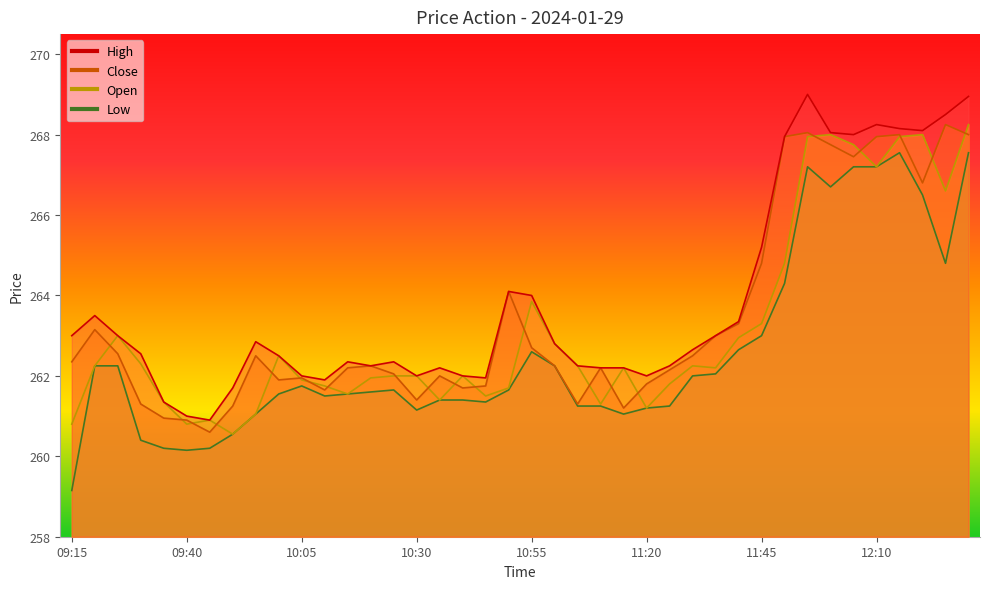

What is the value of the High point at the 15th from the left?

262.4